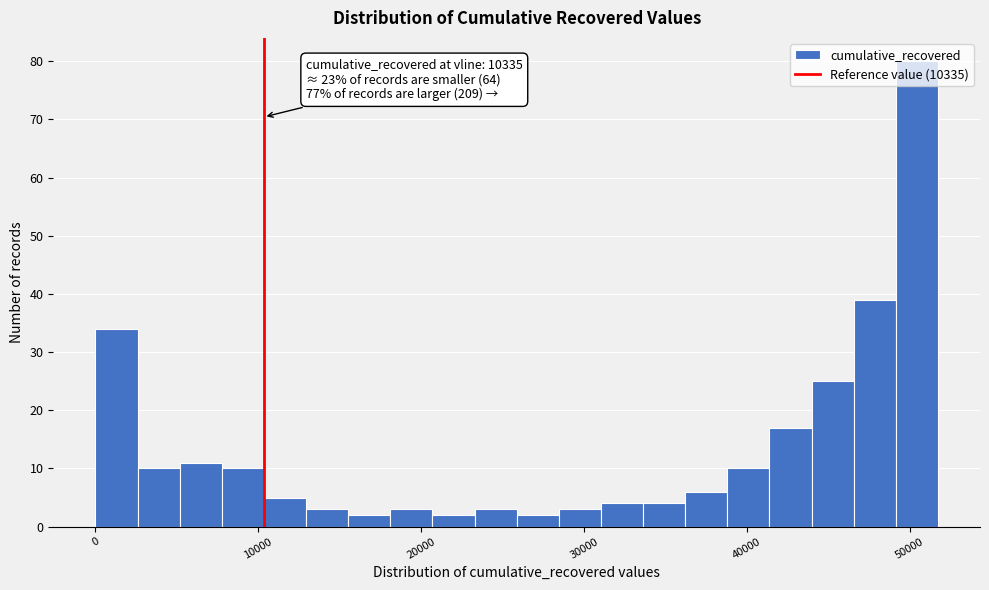

Around what value on the x-axis is the tallest bar? Give the approximate position of its centre, as read against the axis.

50000